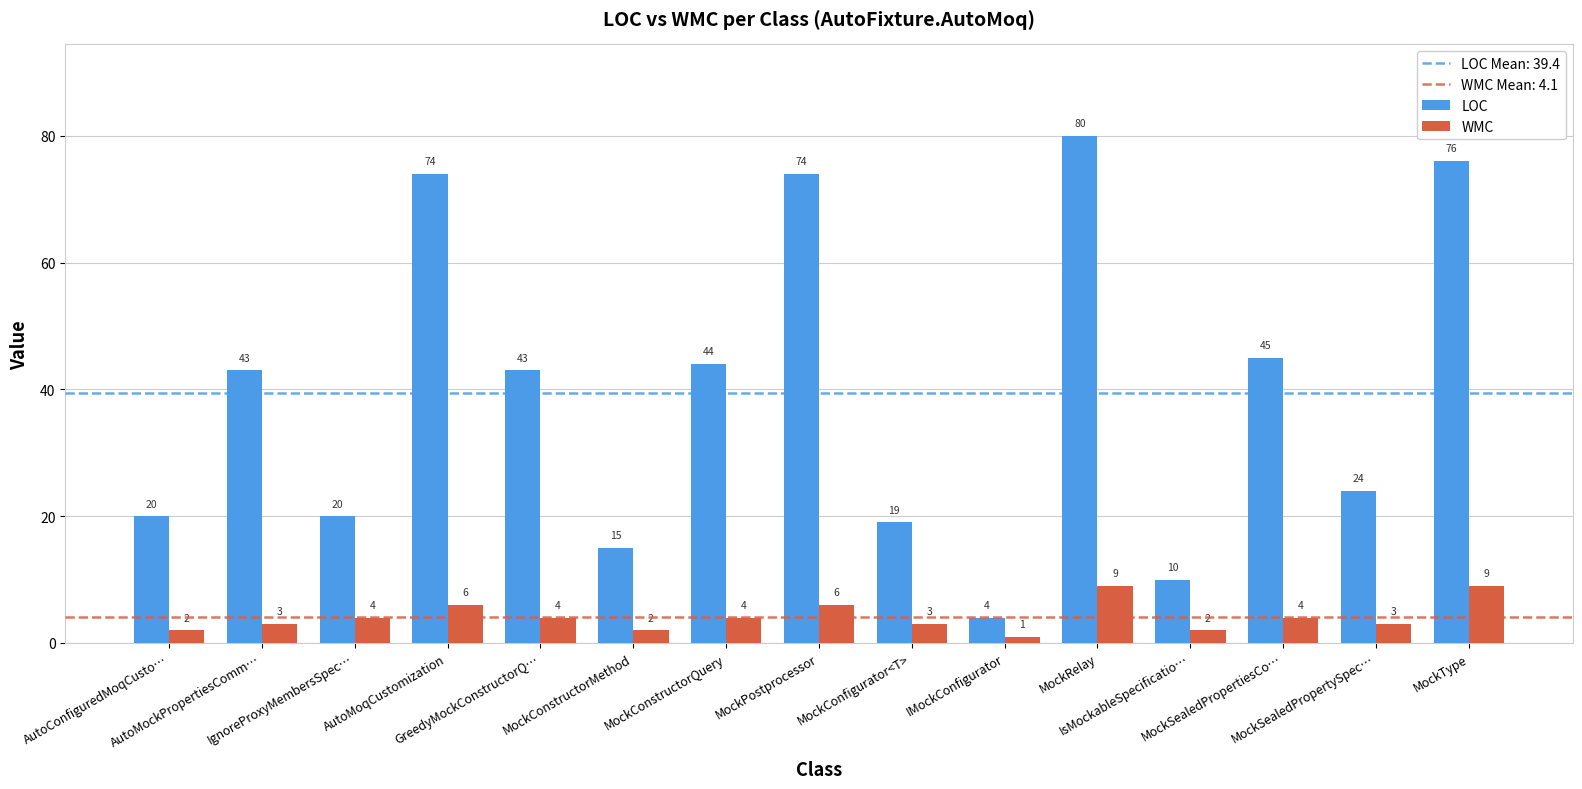

How many bars are there in each group?

2